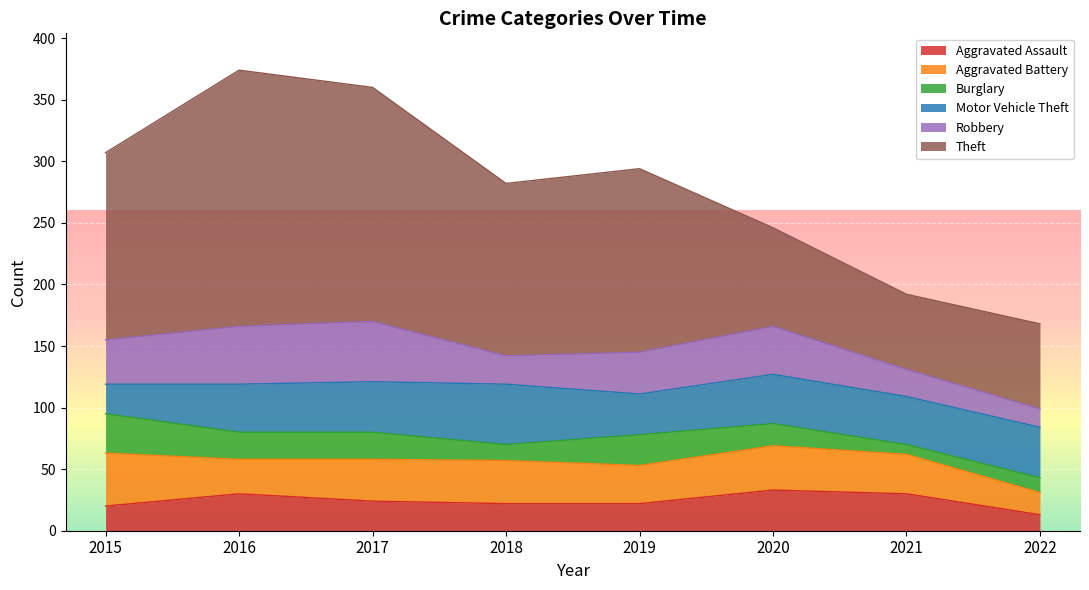

What is the value of the Robbery point at the 8th from the left?

15